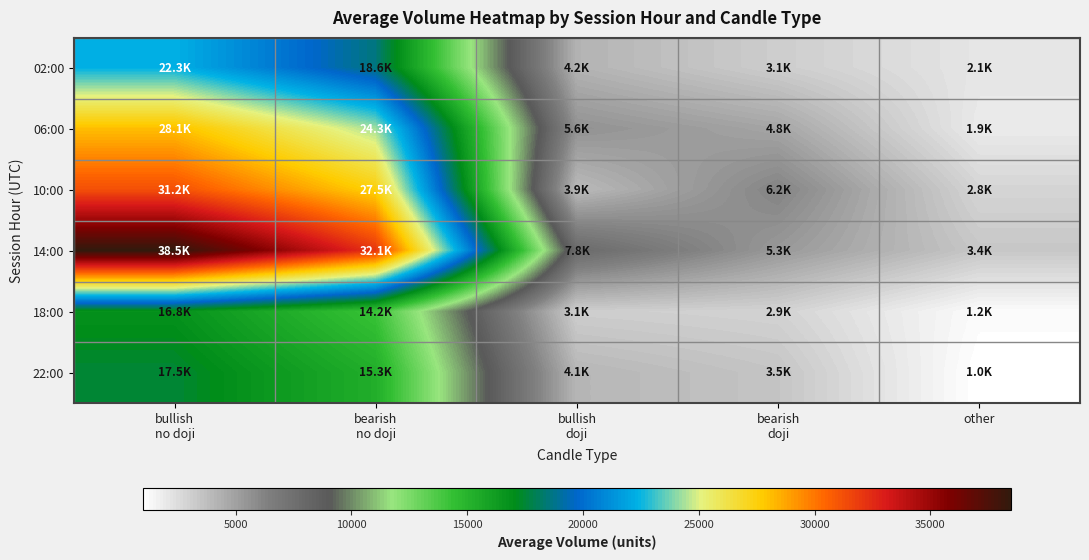

What is the spread (max minus min) of values at bullish
no doji?

21700